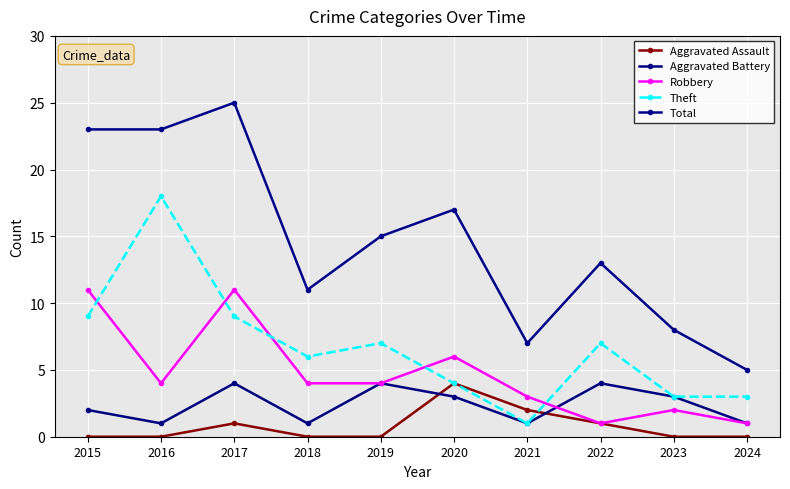

Count the number of categories in the chart.

10